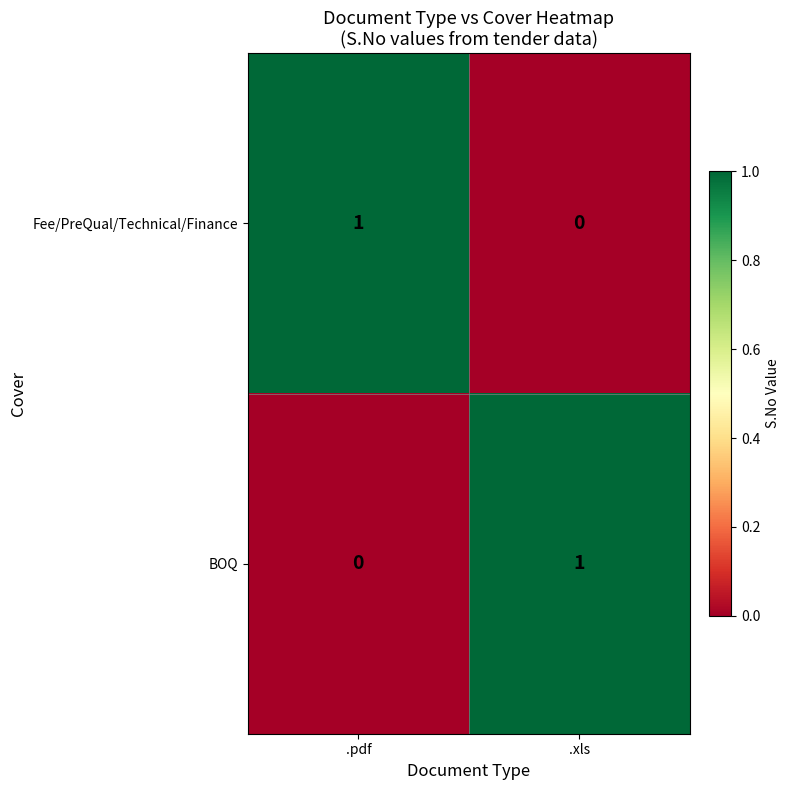

The value of BOQ at .pdf is 0. True or false?

True